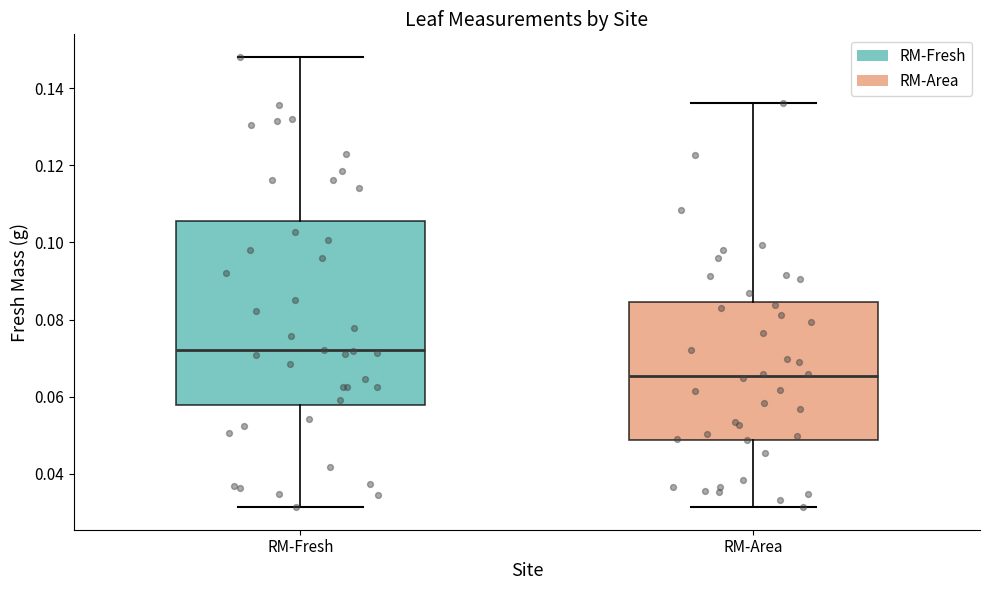

Reading left to right, transcribe this box plot: for each box, give where its median line is, the range the box spans, and where its two whiskers end, as read against the y-axis. The values are not printed on the chart, so give them approximately, as read against the axis.

RM-Fresh: median 0.072, box 0.058 to 0.106, whiskers 0.032 to 0.148
RM-Area: median 0.066, box 0.048 to 0.084, whiskers 0.032 to 0.136